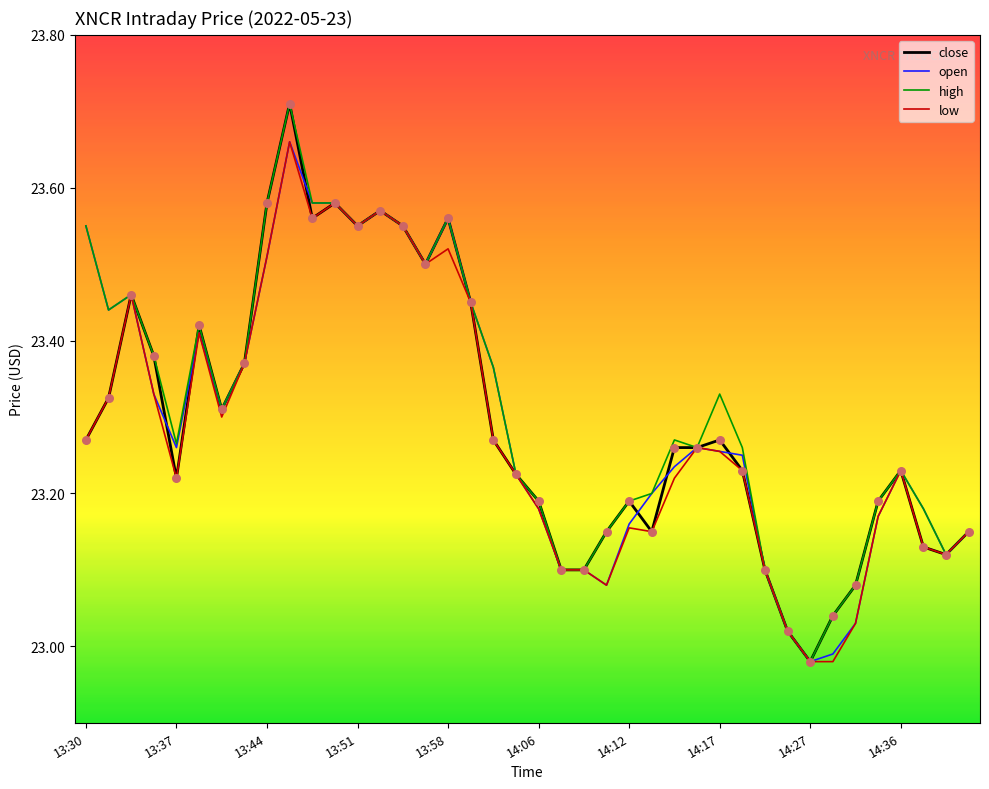

What are all the series names shown in the legend?

close, open, high, low